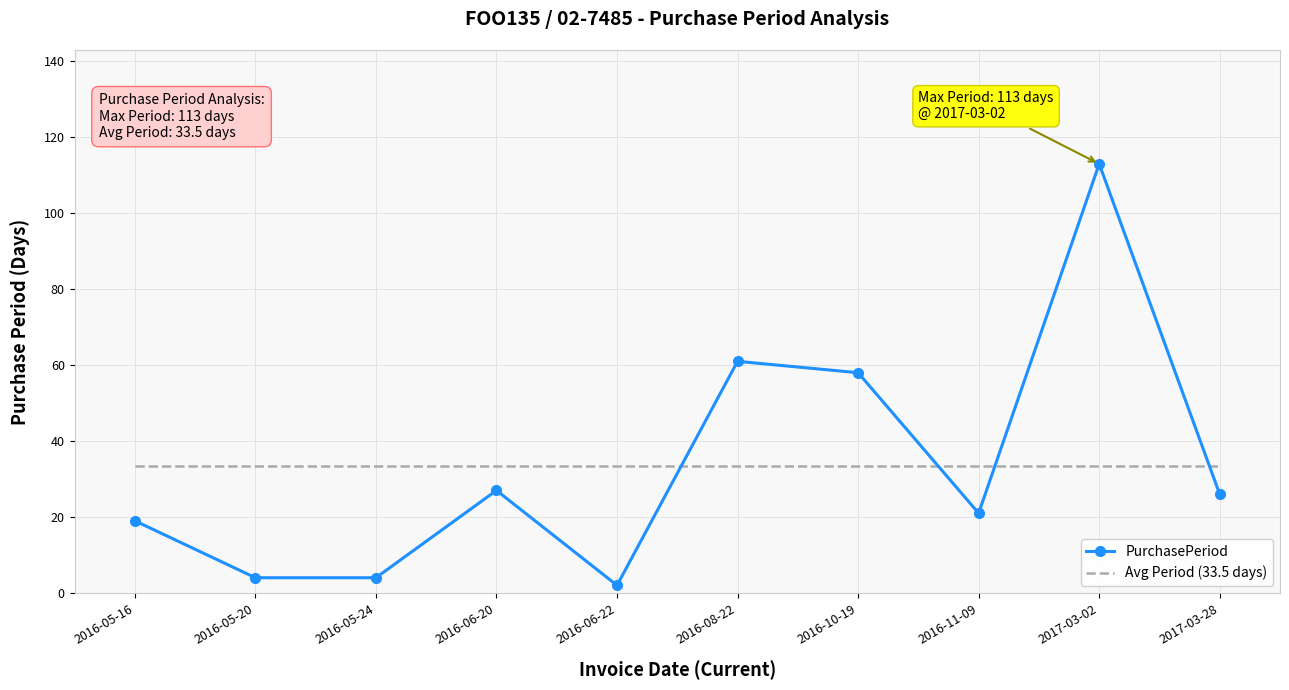

Reading left to right, list all the values displayed in this chart.

PurchasePeriod: 2016-05-16=19.0	2016-05-20=4.0	2016-05-24=4.0	2016-06-20=27.0	2016-06-22=2.0	2016-08-22=61.0	2016-10-19=58.0	2016-11-09=21.0	2017-03-02=113.0	2017-03-28=26.0
Avg Period (33.5 days): 2016-05-16=33.5	2016-05-20=33.5	2016-05-24=33.5	2016-06-20=33.5	2016-06-22=33.5	2016-08-22=33.5	2016-10-19=33.5	2016-11-09=33.5	2017-03-02=33.5	2017-03-28=33.5